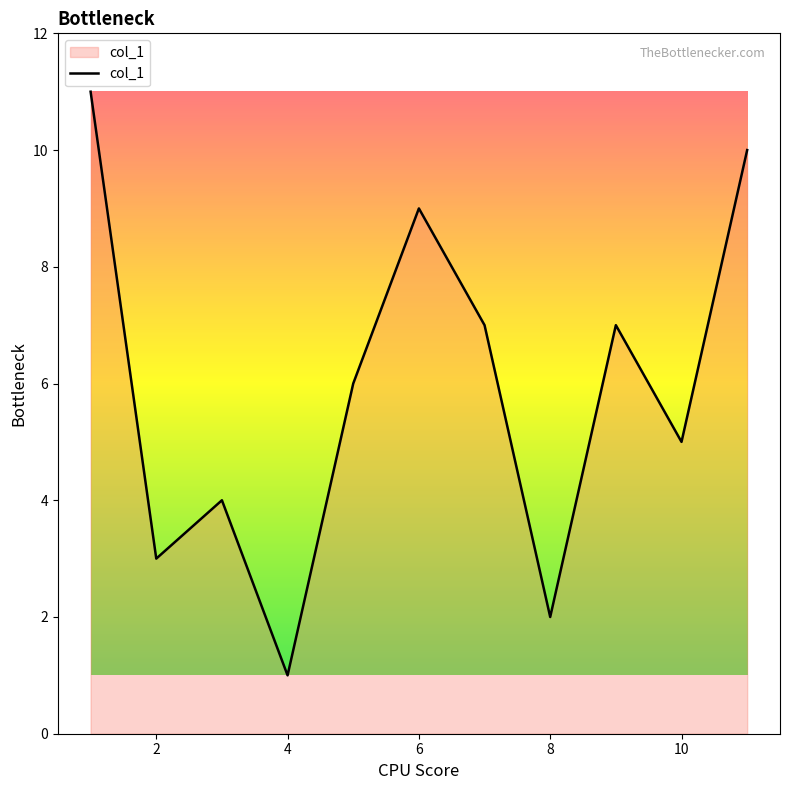

What is the maximum value shown in the chart?

11